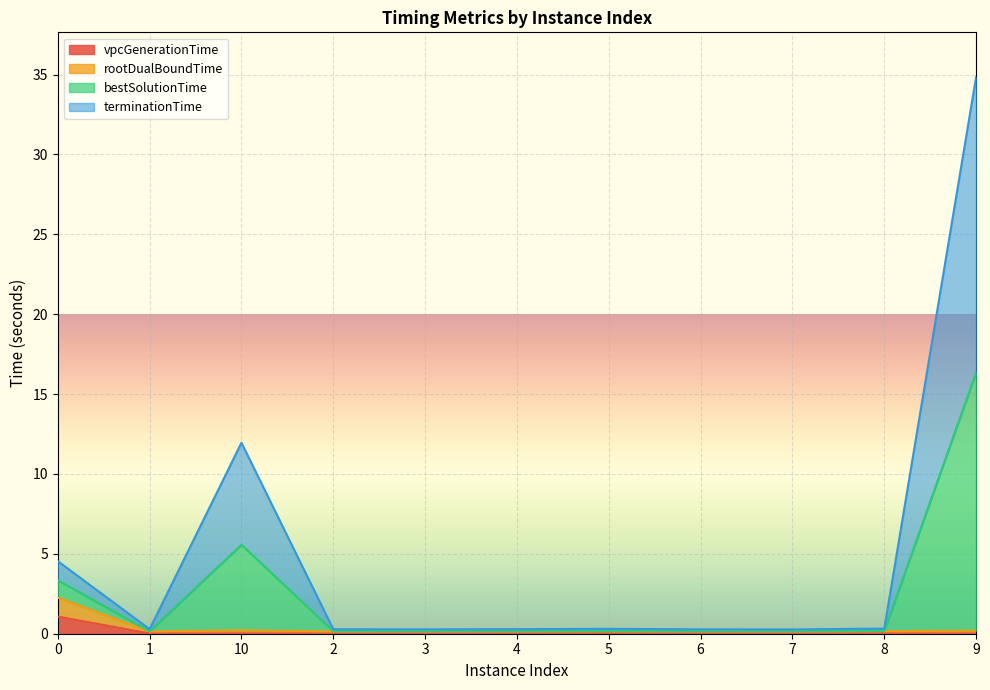

How many distinct data groups are displayed?

4